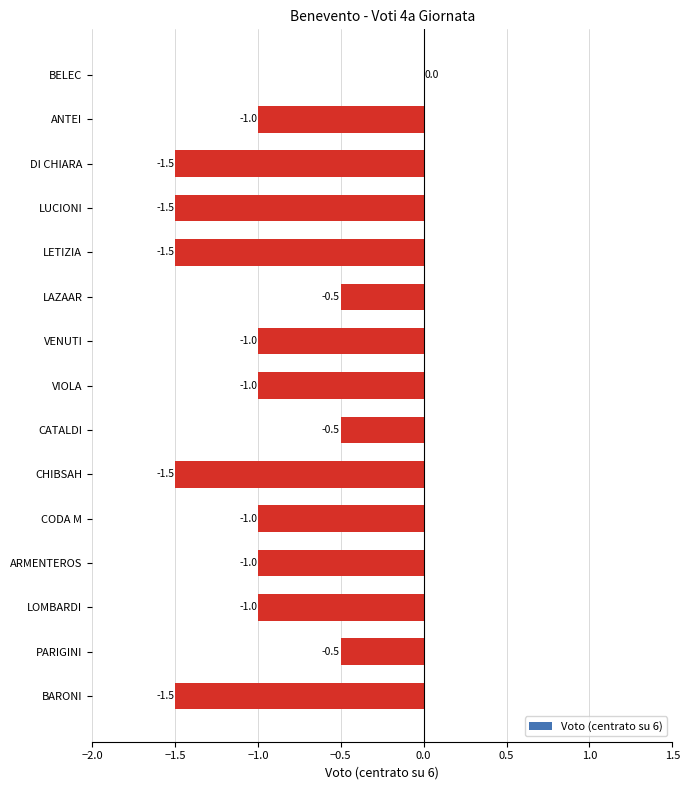

What is the sum of the values at VIOLA and LAZAAR?

-1.5